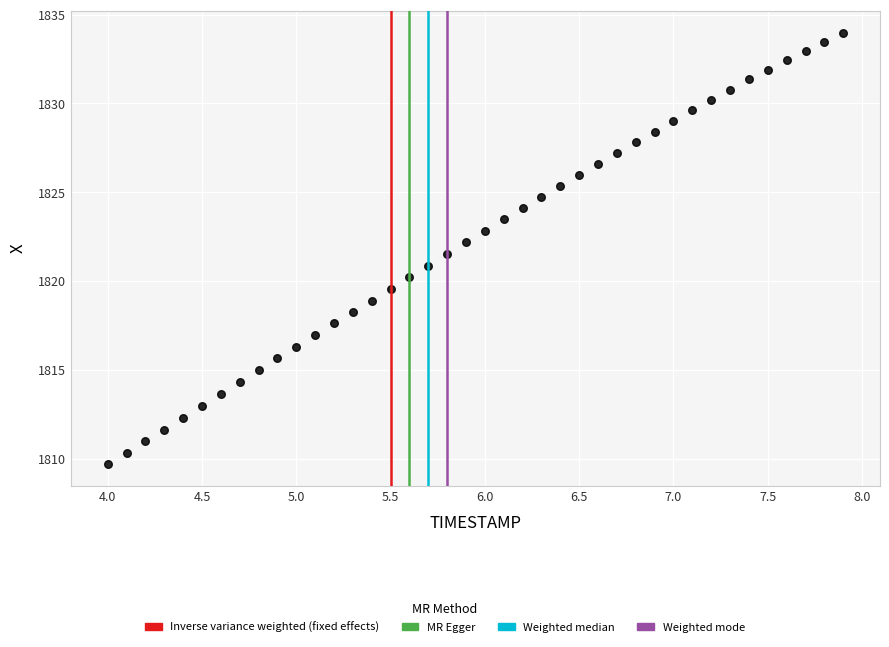

What is the range of Y values (max minus min)?

24.3